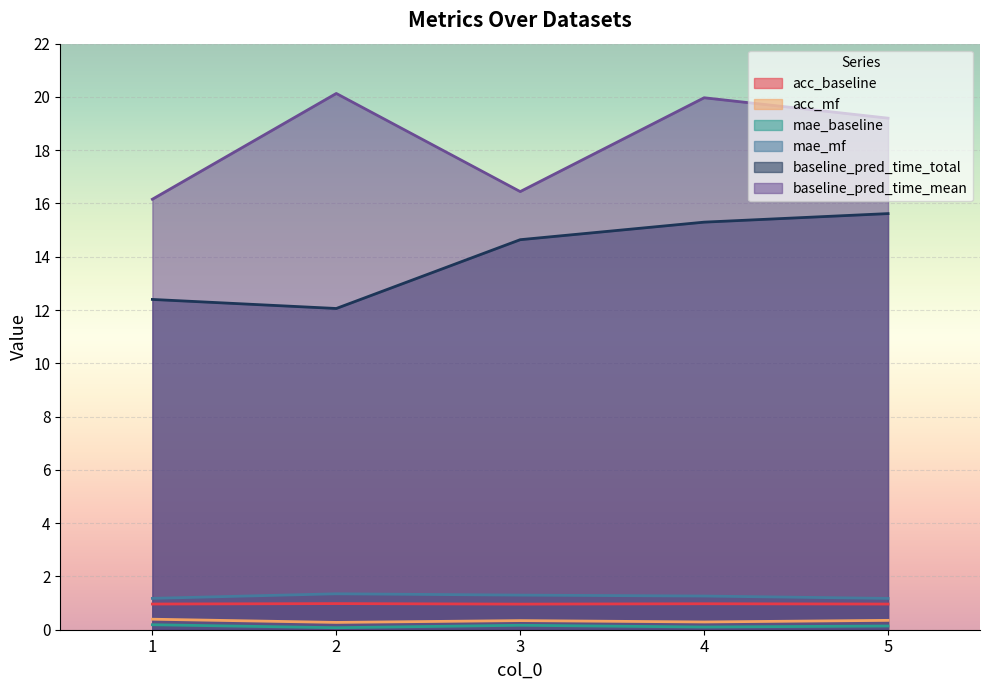

Which series changed the most between 2 and 5?

baseline_pred_time_total